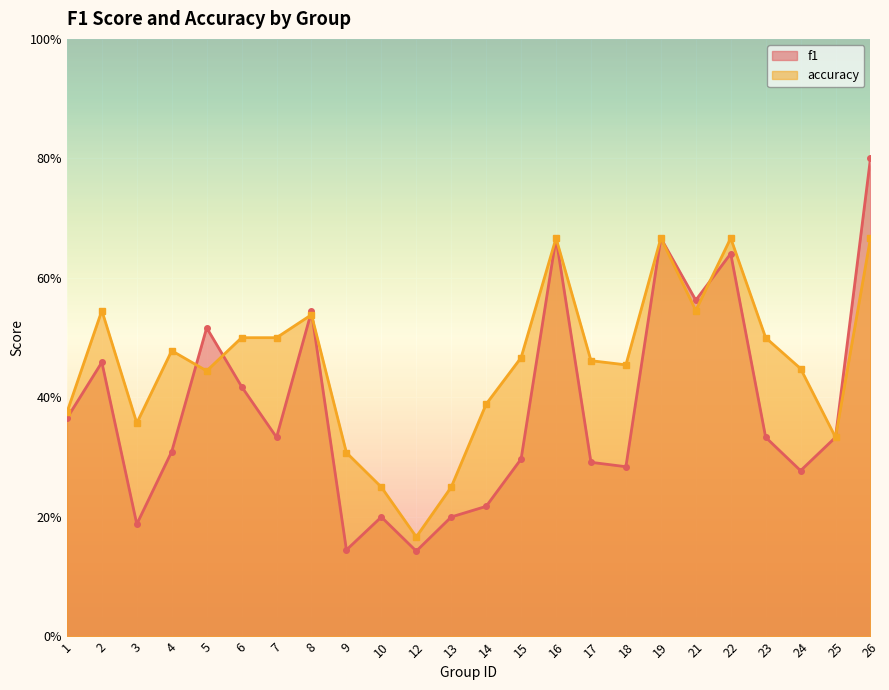

Rank the series by their average value, from highest to lowest.

accuracy, f1